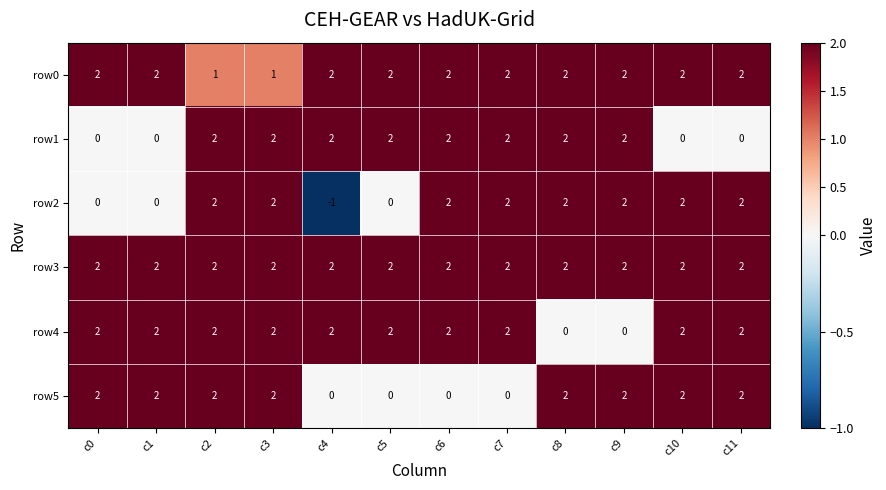

Which series has the widest spread of values?

row2